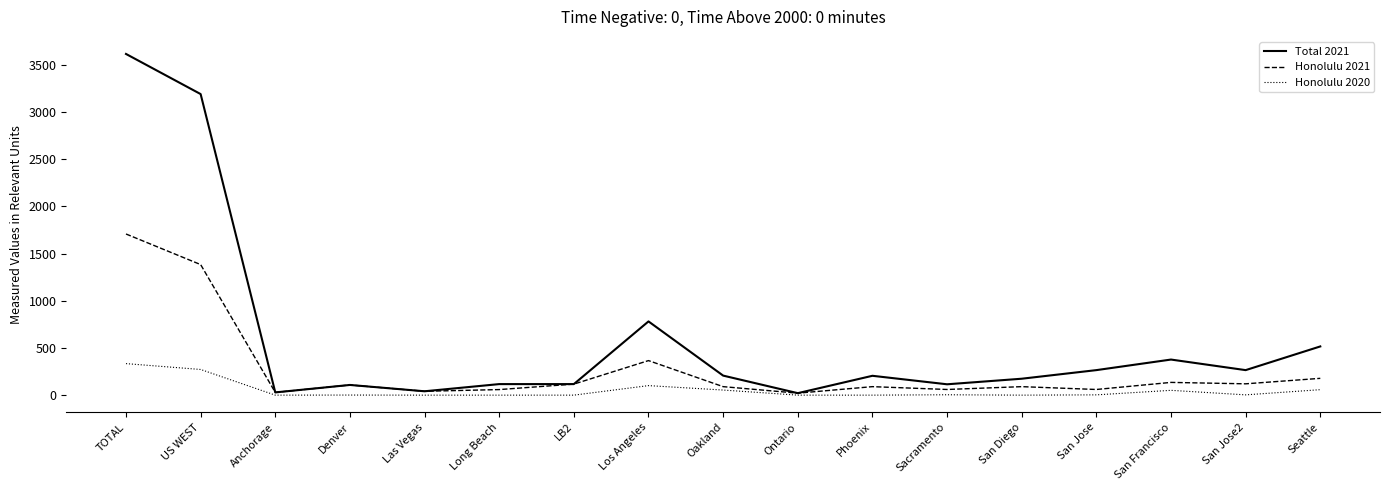

Which series has the widest spread of values?

Total 2021